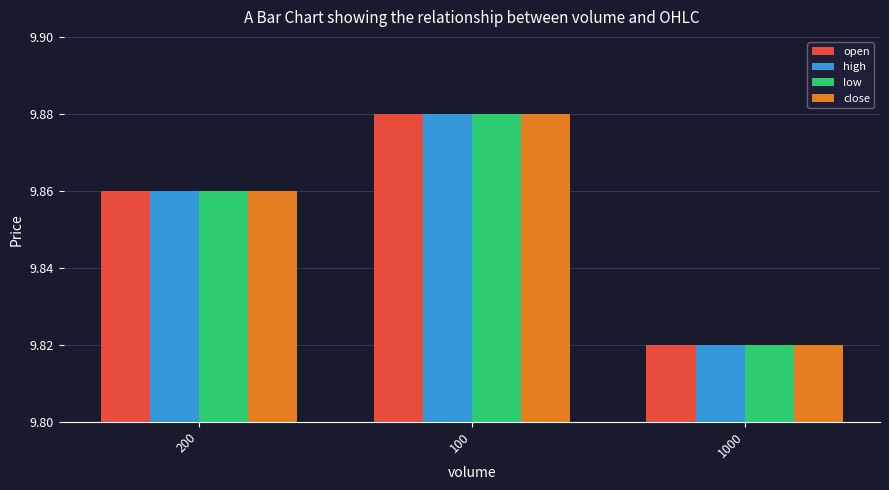

Are the bars grouped side by side (vs. stacked)?

Yes